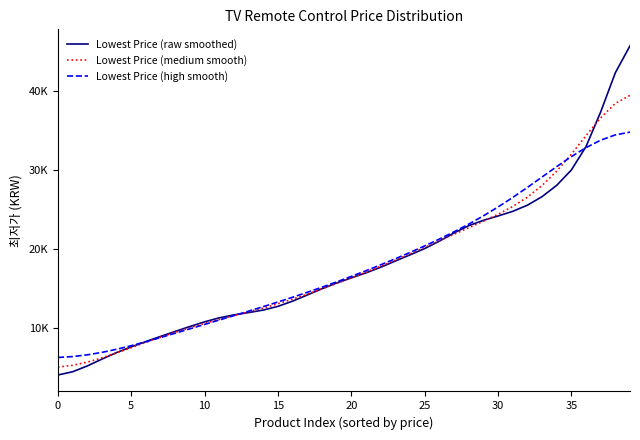

True or false: Lowest Price (raw smoothed) and Lowest Price (high smooth) cross at least once.

True